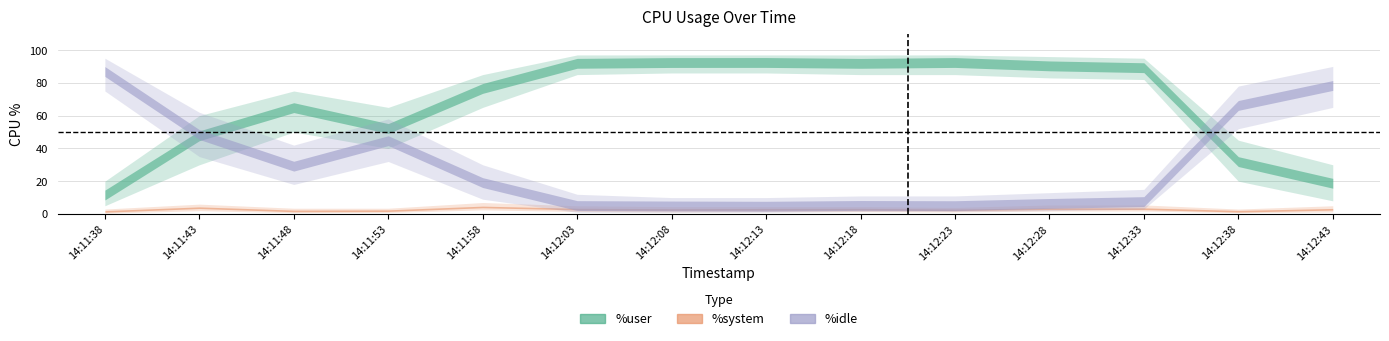

Is the value of %system at 14:12:13 greater than the value of %idle at 14:12:28?

No